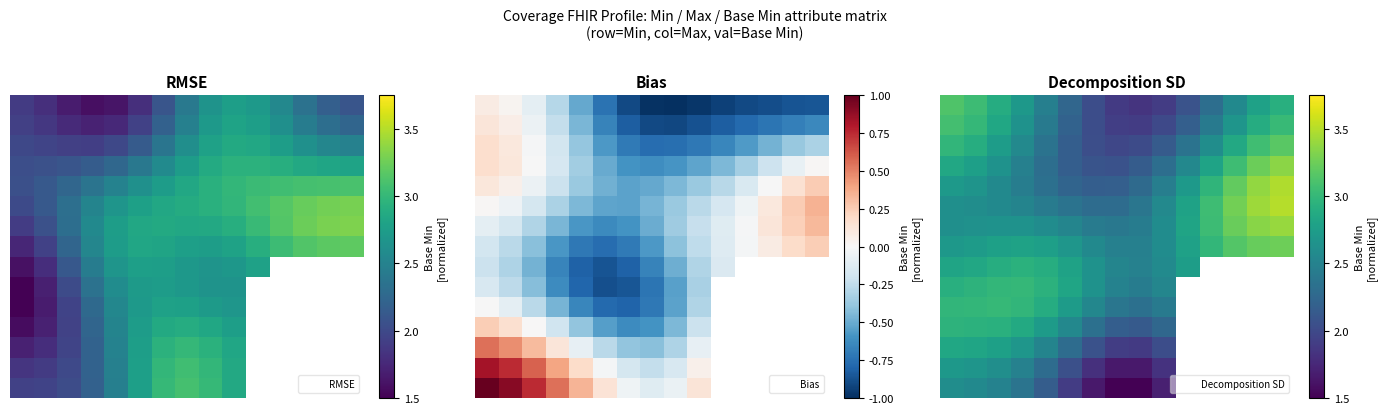

What is the minimum value for 0?

1.8